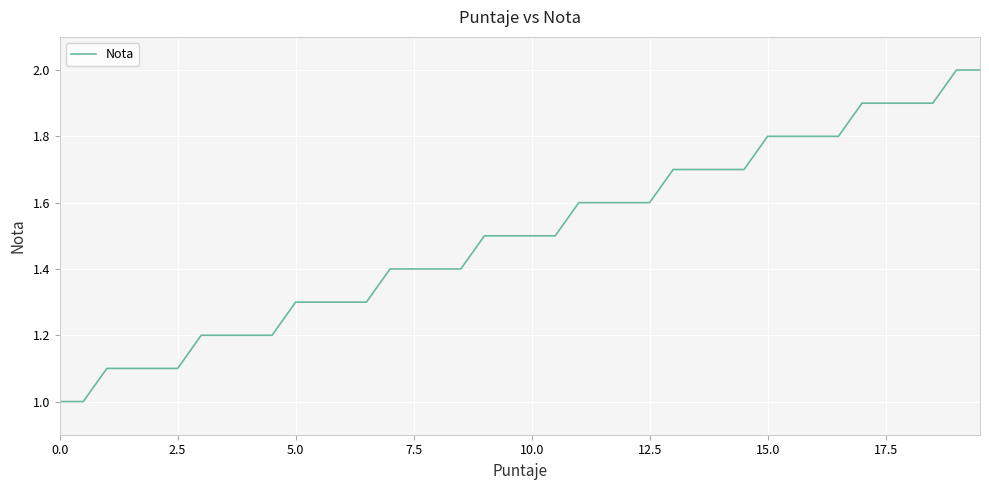

What is the smallest value displayed?

1.0